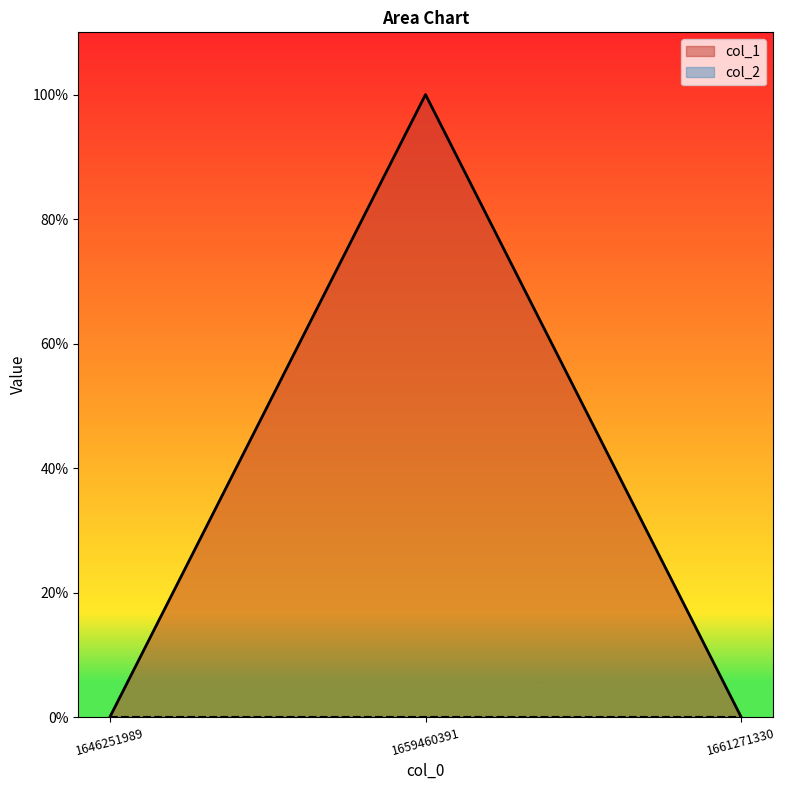

Rank the categories by value from lowest to highest.

1646251989, 1661271330, 1659460391